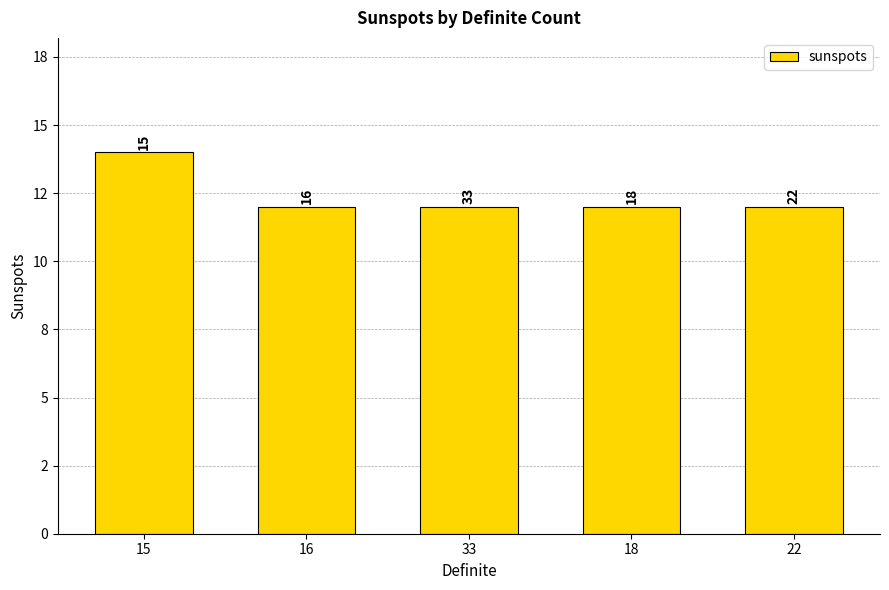

Are the bars horizontal?

No